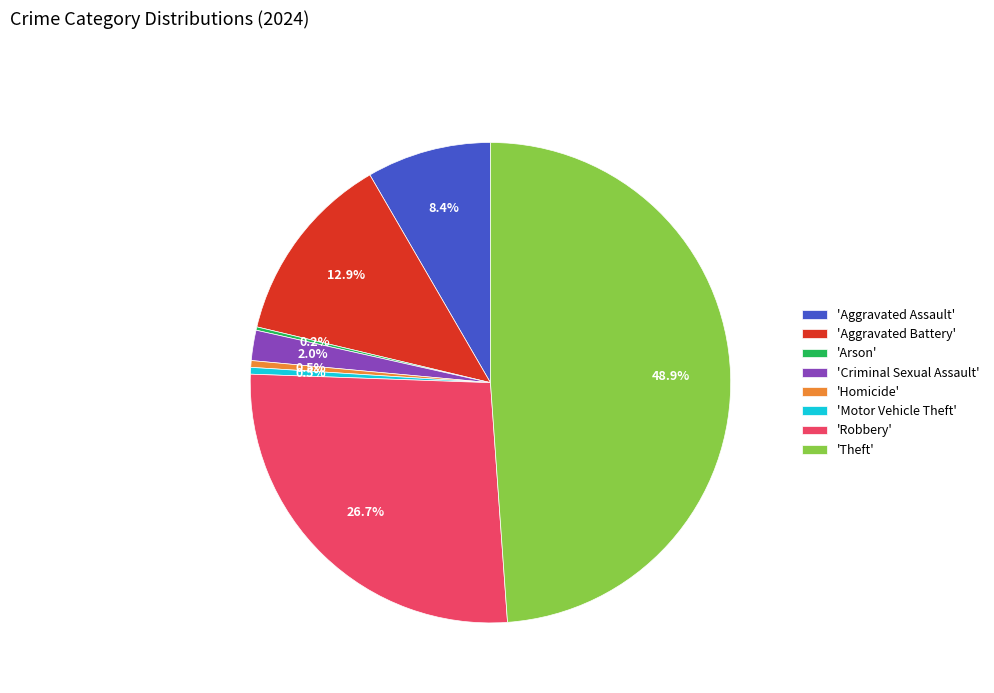

Is the sum of 'Robbery' and 'Theft' greater than half?

Yes